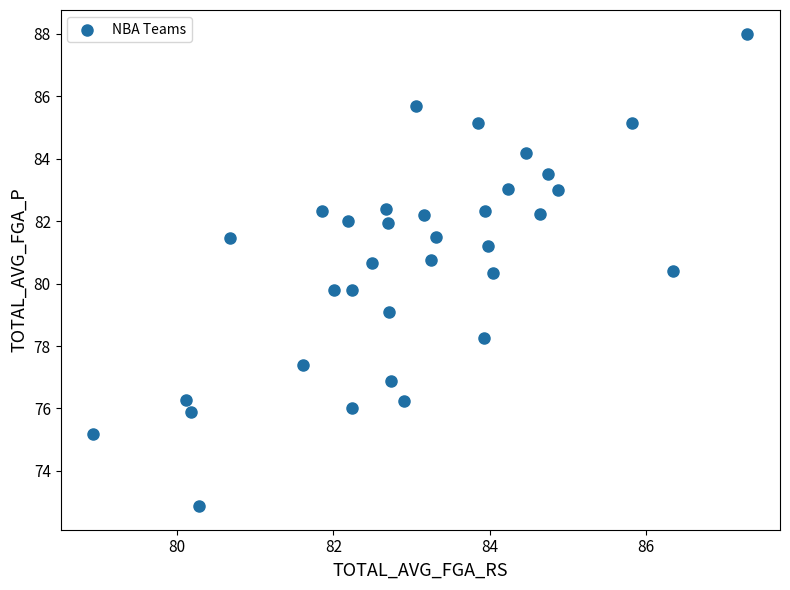

What is the range of Y values (max minus min)?

15.1